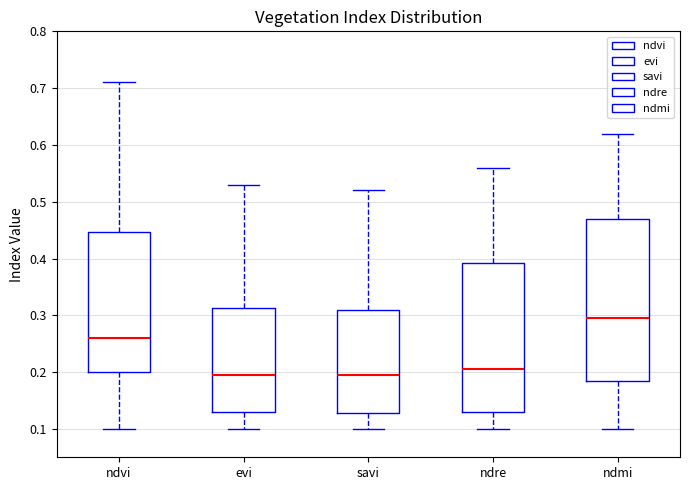

Reading left to right, read every box against the y-axis: the position of its median line, the range the box covers, and the ends of its whiskers. The values are not printed on the chart, so give them approximately, as read against the axis.

ndvi: median 0.26, box 0.20 to 0.45, whiskers 0.10 to 0.71
evi: median 0.20, box 0.13 to 0.31, whiskers 0.10 to 0.53
savi: median 0.20, box 0.13 to 0.31, whiskers 0.10 to 0.52
ndre: median 0.21, box 0.13 to 0.39, whiskers 0.10 to 0.56
ndmi: median 0.30, box 0.19 to 0.47, whiskers 0.10 to 0.62